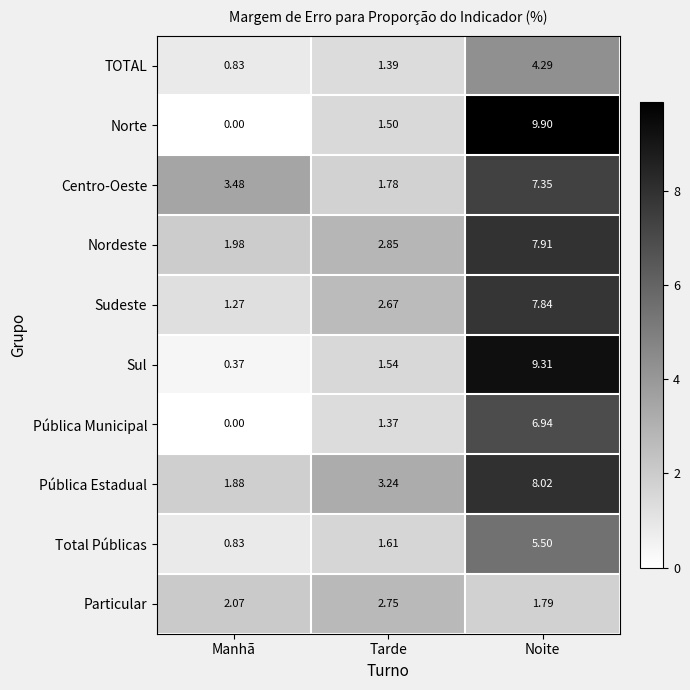

Is the value of Particular at Tarde greater than the value of Norte at Tarde?

Yes